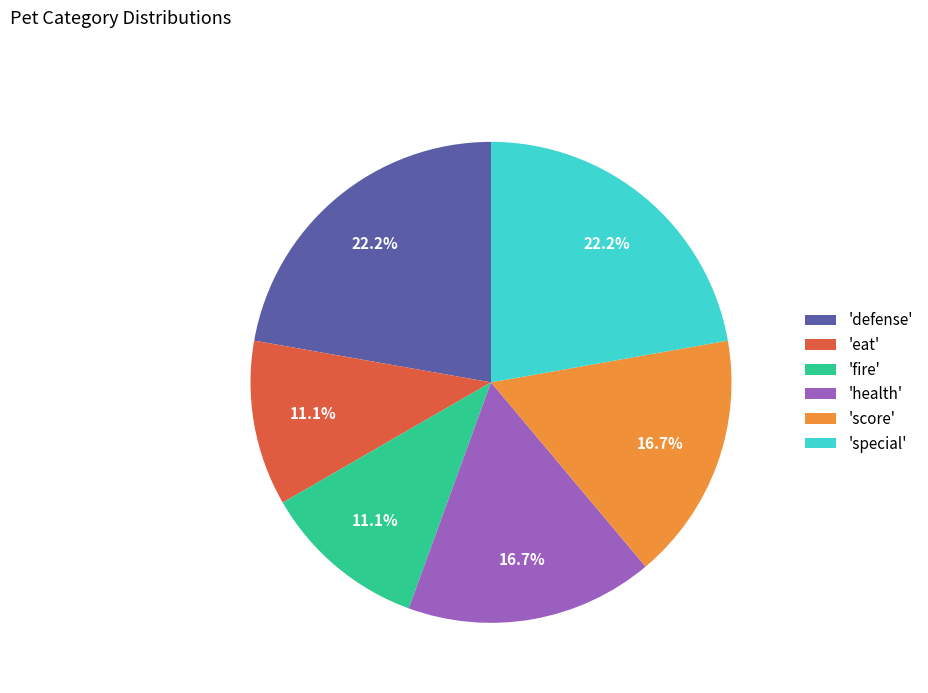

Approximately how many times larger is the value at 'defense' compared to 'health'?

1.3